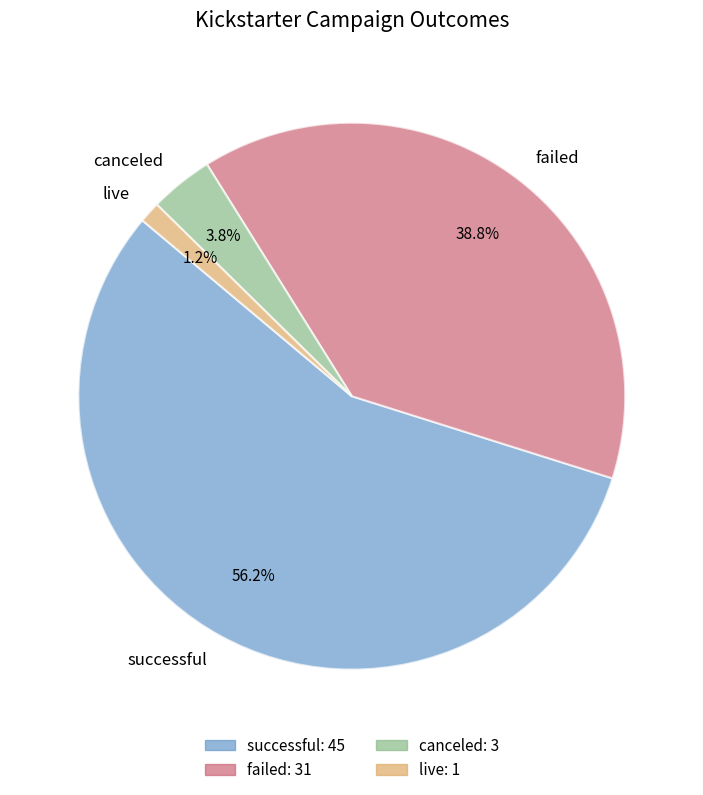

How much of the chart is everything except canceled?

96.2%